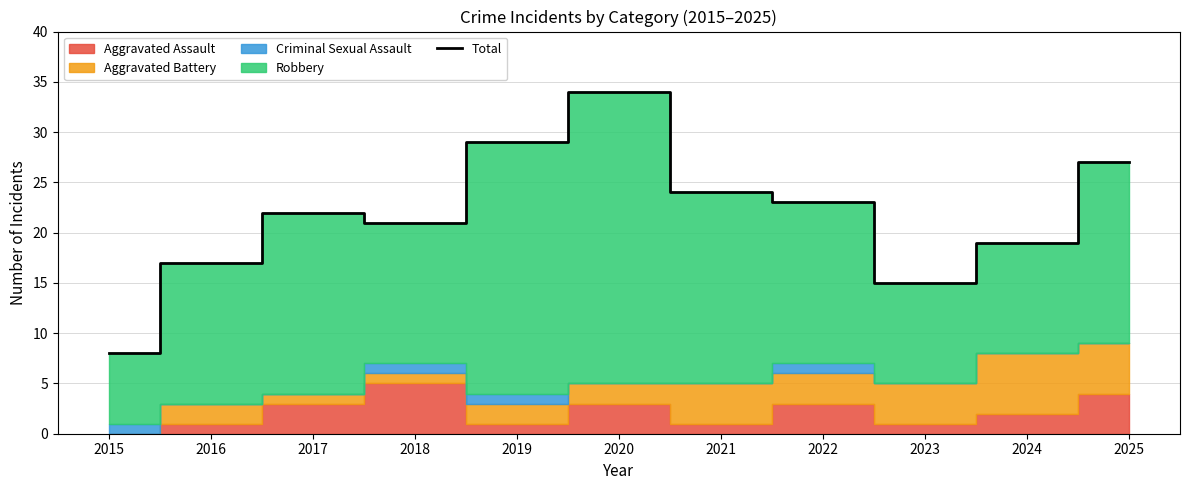

Which has a higher value, 2018 or 2015?

2018